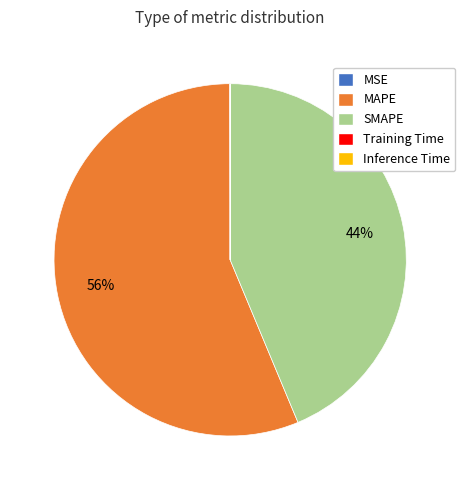

Is it true that SMAPE is 29% of the pie?

False